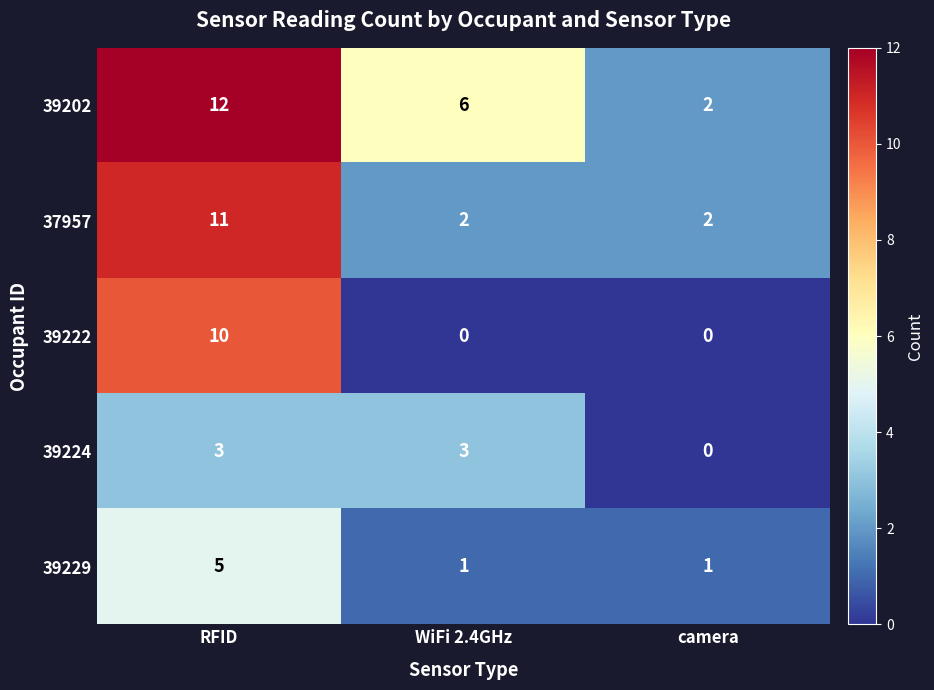

Which label corresponds to the largest value in the chart?

RFID